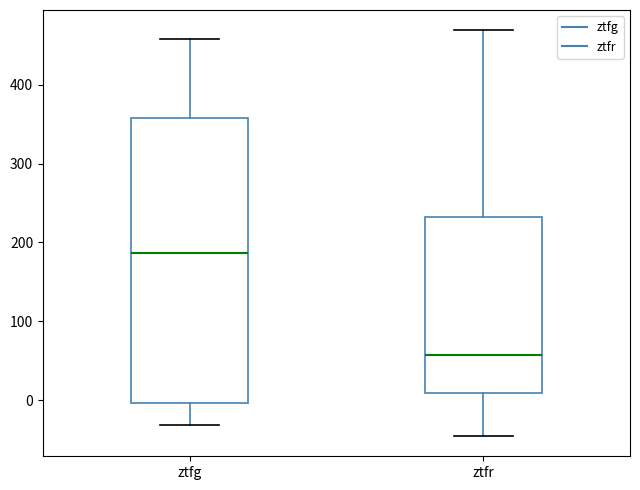

Which box's median line is the highest?

ztfg